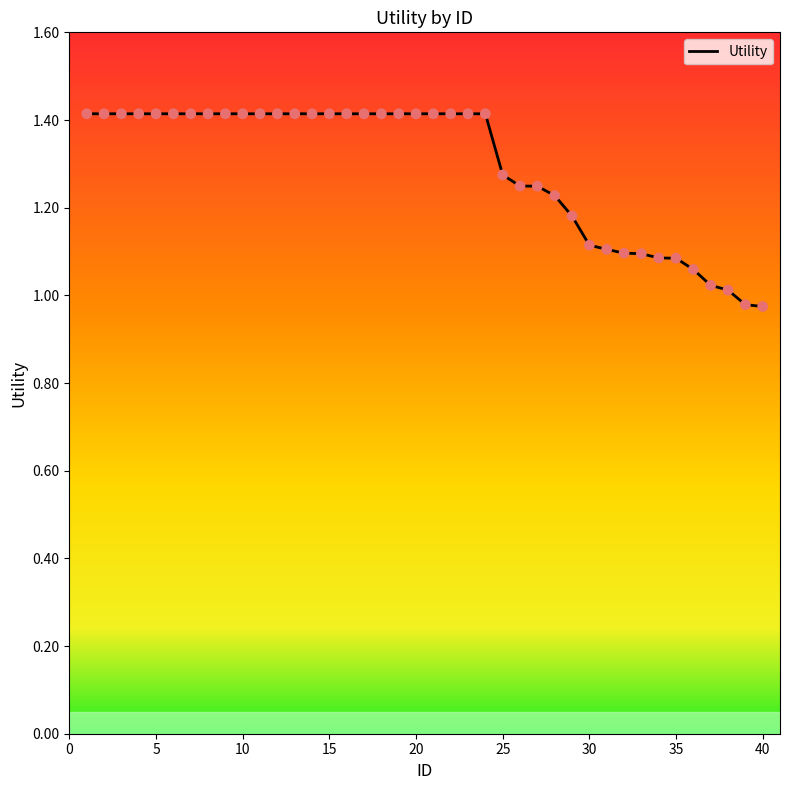

What is the difference between the maximum and minimum values?

0.4